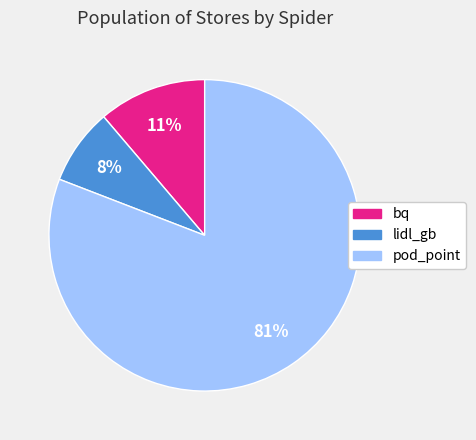

How many slices are in this pie chart?

3